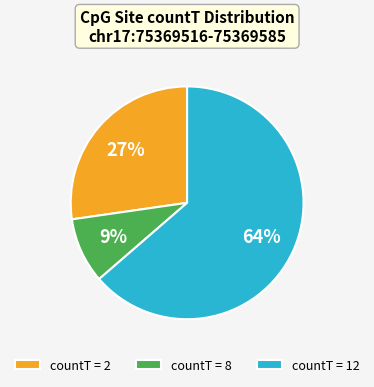

Which category has the biggest portion of the pie?

countT = 12